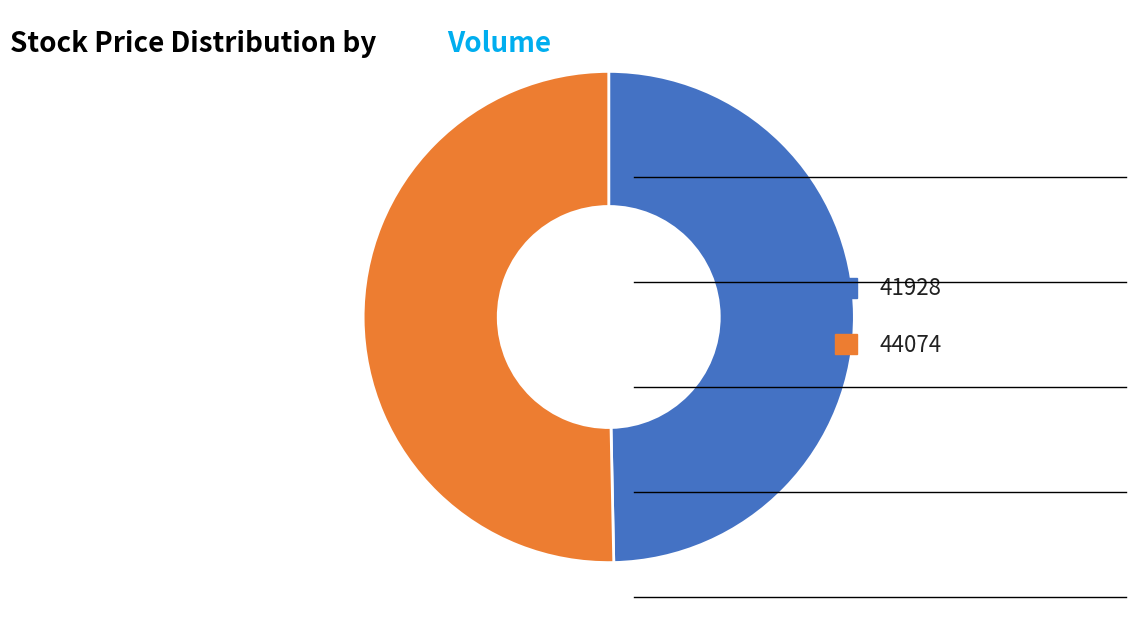

Which slice is the smallest?

41928